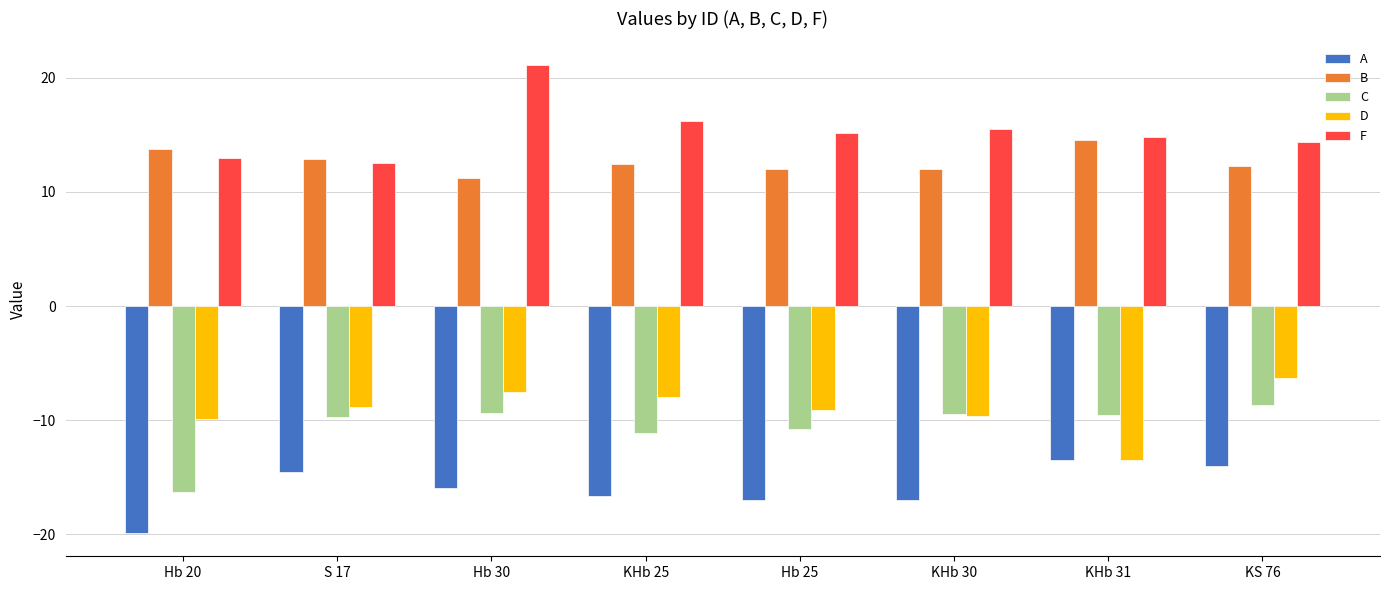

How many bars are there in total?

40